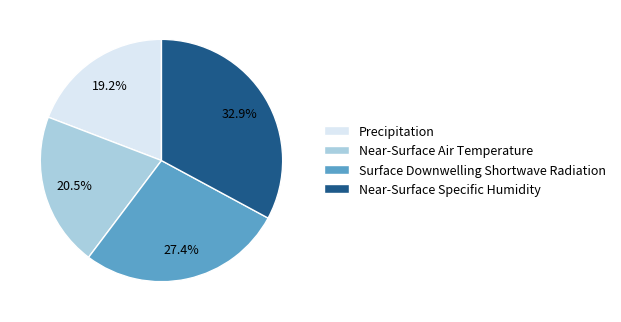

Is it true that Near-Surface Air Temperature is 9% of the pie?

False